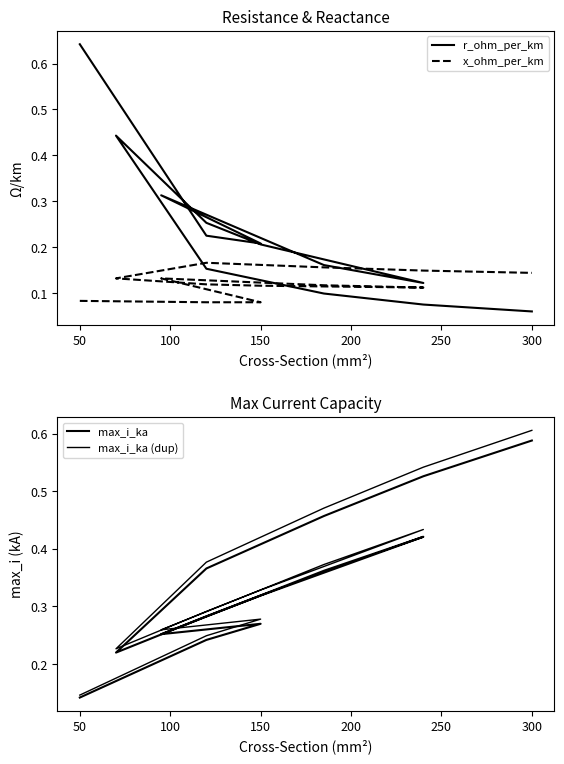

What is the highest value of the max_i_ka (dup) series?

0.6